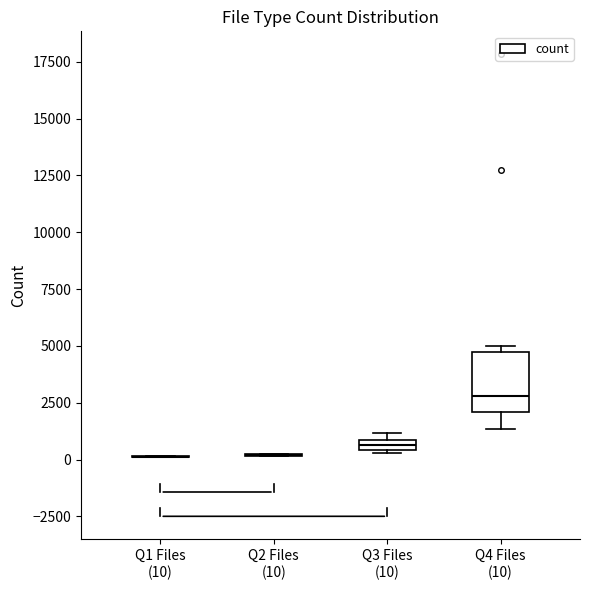

Which box is the tallest, from its lower edge to its upper edge?

Q4 Files (10)